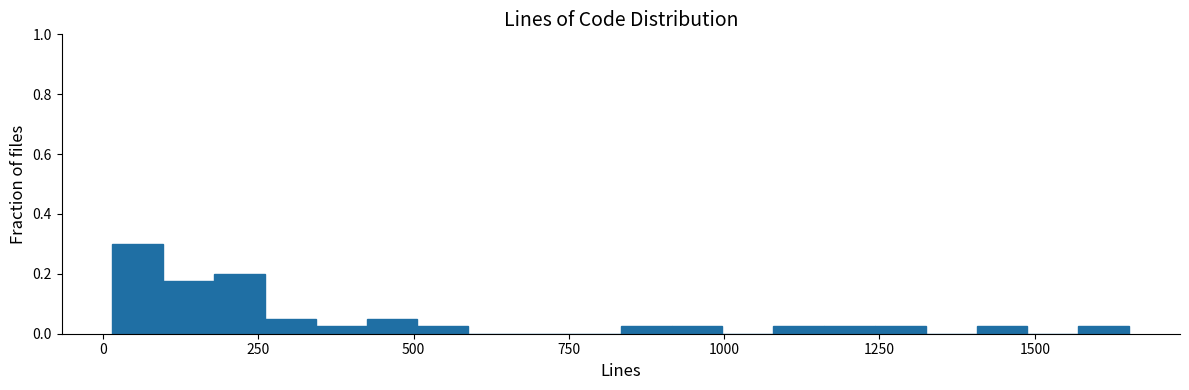

Read against the x-axis, roughly where is the centre of the tallest bar?

50